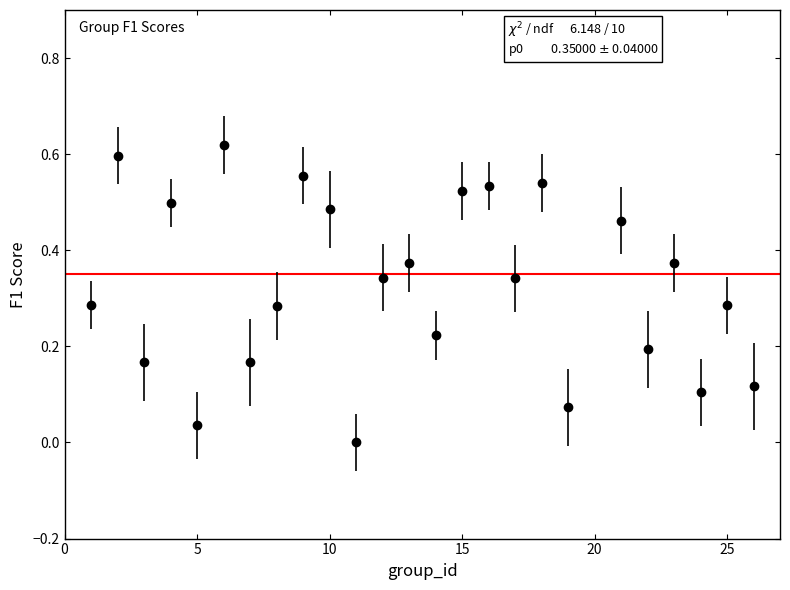

How many interior local valleys (lower than both neighbors) does the data have?

9